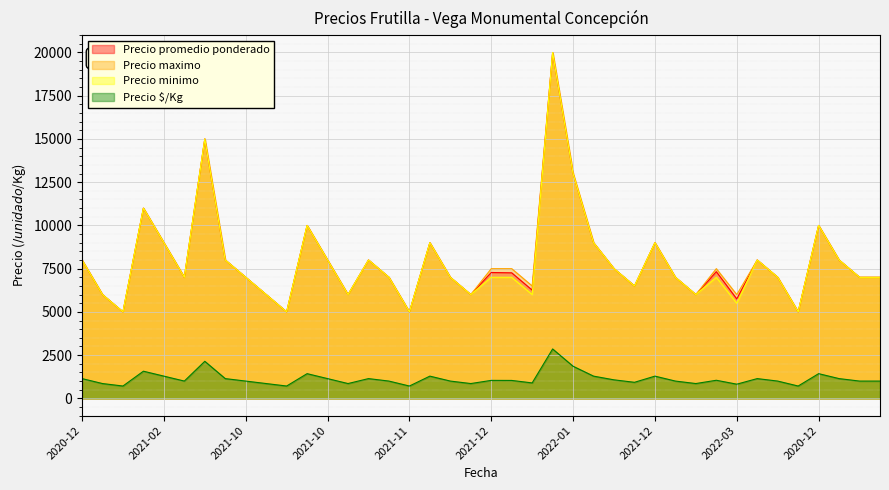

What are all the series names shown in the legend?

Precio promedio ponderado, Precio maximo, Precio minimo, Precio $/Kg